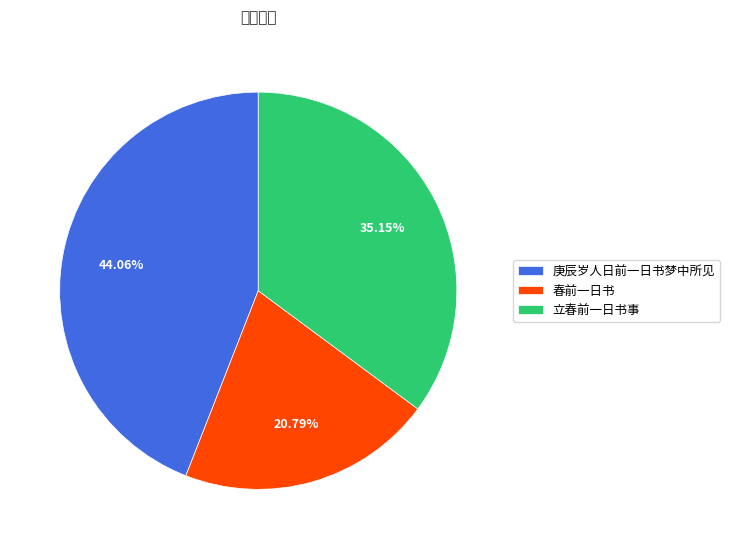

Which category has the smallest portion of the pie?

春前一日书